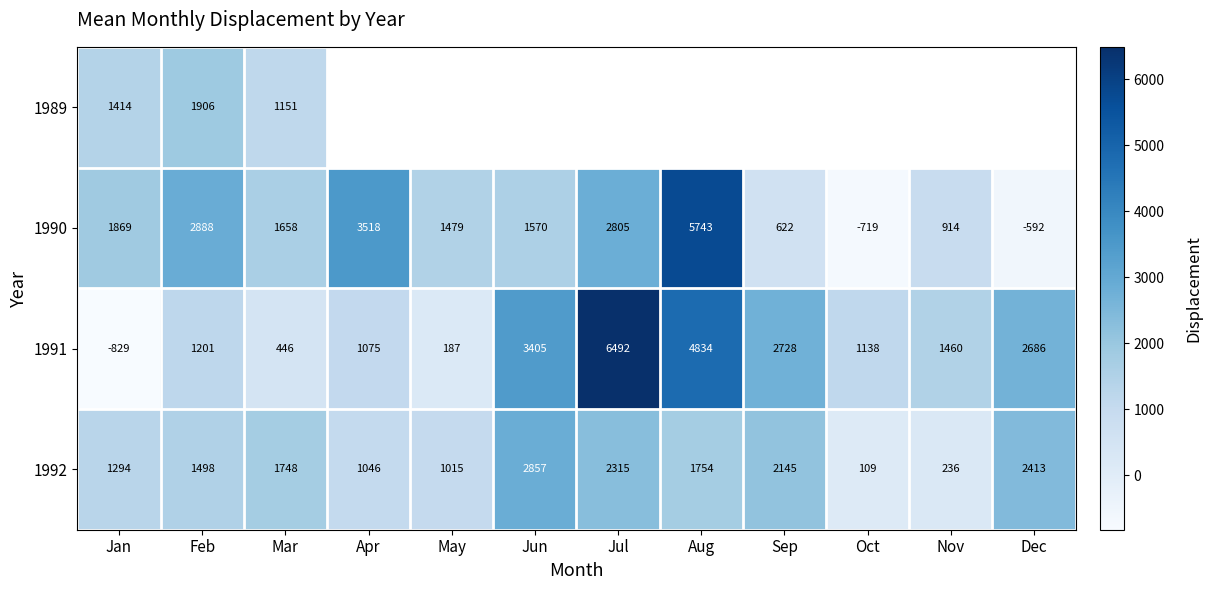

Which series changed the most between Feb and Mar?

1990